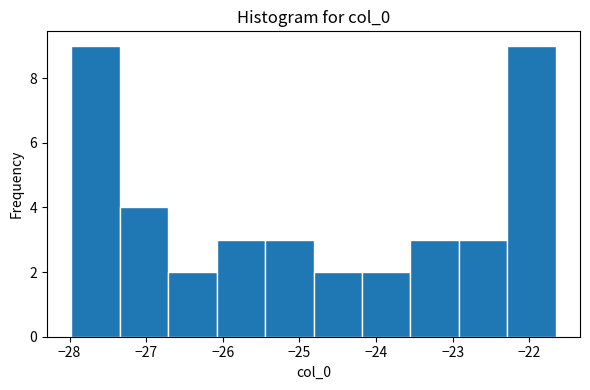

Reading left to right, transcribe this chart: for each bar, give the range it covers on the x-axis and its height. Neither the bar edges nor the heights are printed on the chart, so give them approximately, as read against the axes.

-28.0 to -27.3: 9
-27.3 to -26.7: 4
-26.7 to -26.1: 2
-26.1 to -25.4: 3
-25.4 to -24.8: 3
-24.8 to -24.2: 2
-24.2 to -23.6: 2
-23.6 to -22.9: 3
-22.9 to -22.3: 3
-22.3 to -21.7: 9